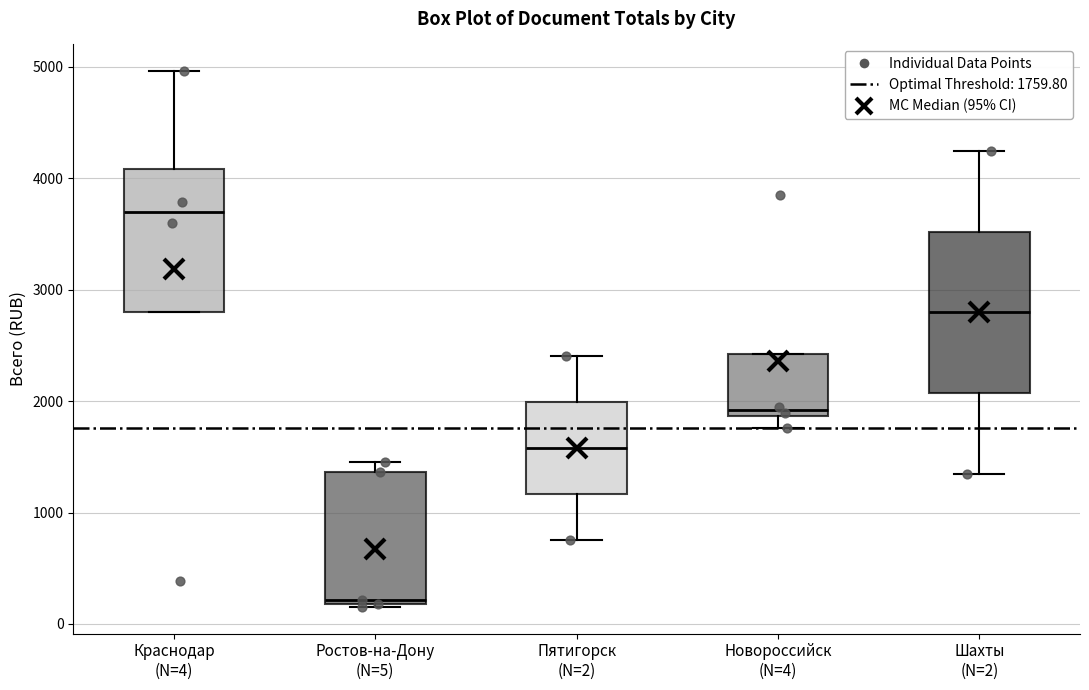

Reading left to right, transcribe this box plot: for each box, give where its median line is, the range the box spans, and where its two whiskers end, as read against the y-axis. The values are not printed on the chart, so give them approximately, as read against the axis.

Краснодар (N=4): median 3700, box 2800 to 4100, whiskers 2800 to 5000
Ростов-на-Дону (N=5): median 200 (just above the box's lower edge), box 200 to 1400, whiskers 200 to 1400 (just above the box's upper edge)
Пятигорск (N=2): median 1600, box 1200 to 2000, whiskers 800 to 2400
Новороссийск (N=4): median 1900 (just above the box's lower edge), box 1900 to 2400, whiskers 1800 to 2400
Шахты (N=2): median 2800, box 2100 to 3500, whiskers 1300 to 4200